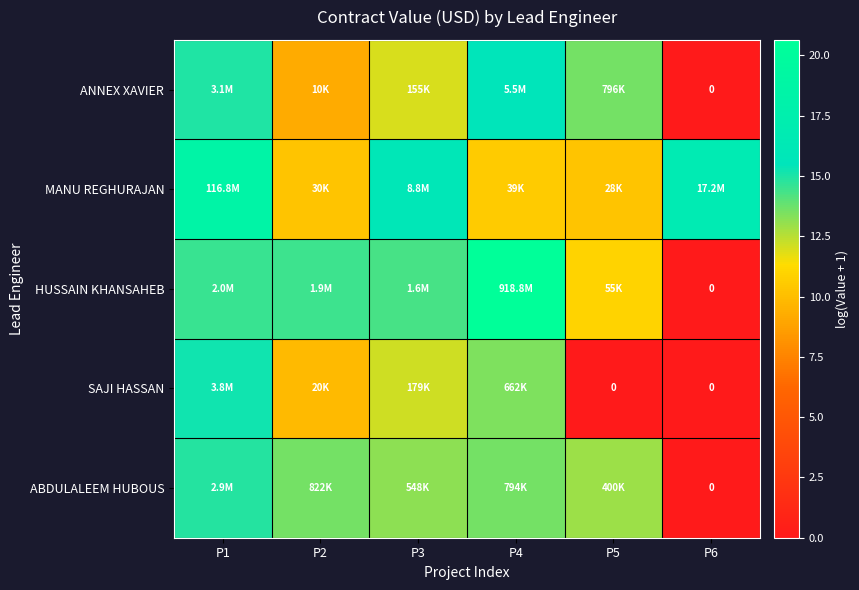

What value does the MANU REGHURAJAN series have at P6?

16.7